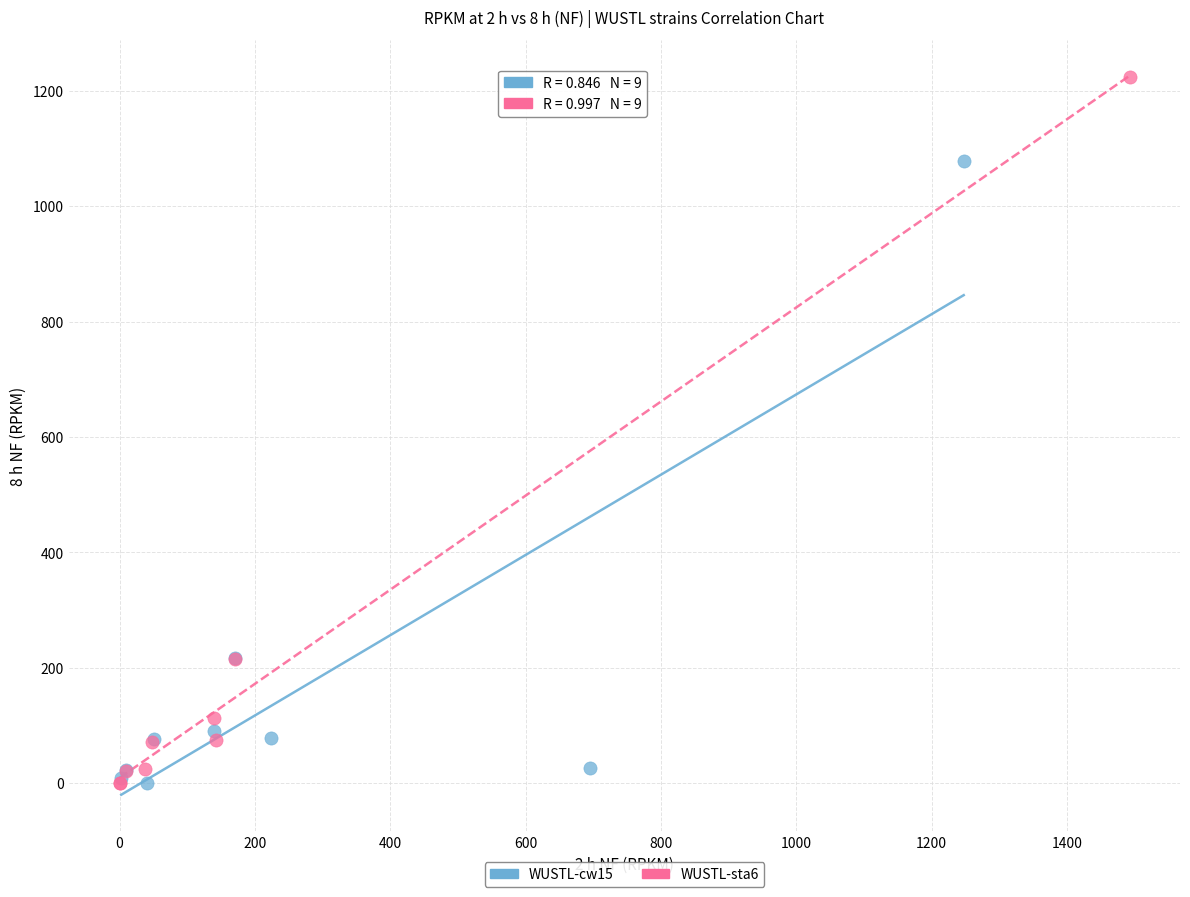

Which series contains the highest Y value?

WUSTL-sta6